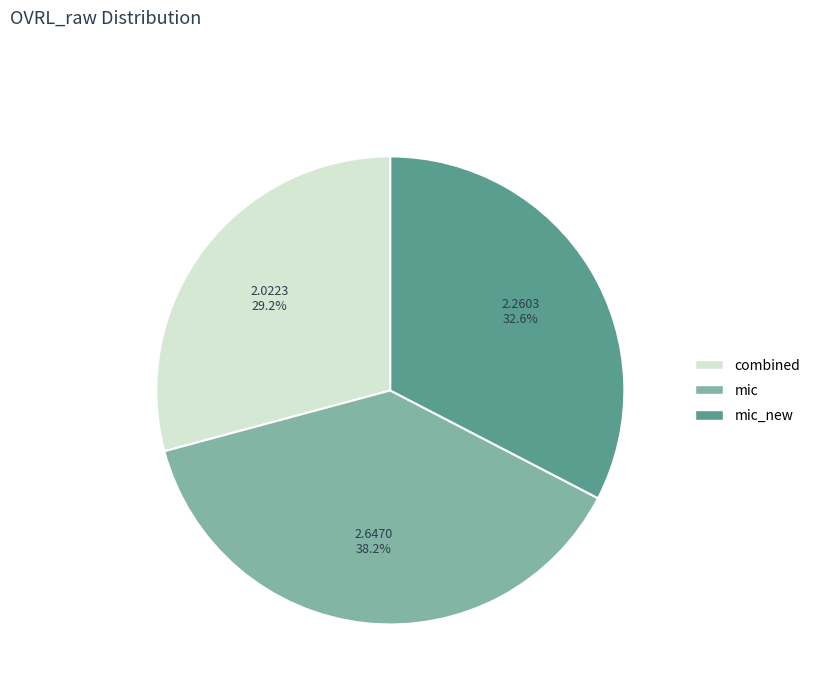

Does any single category account for the majority?

No